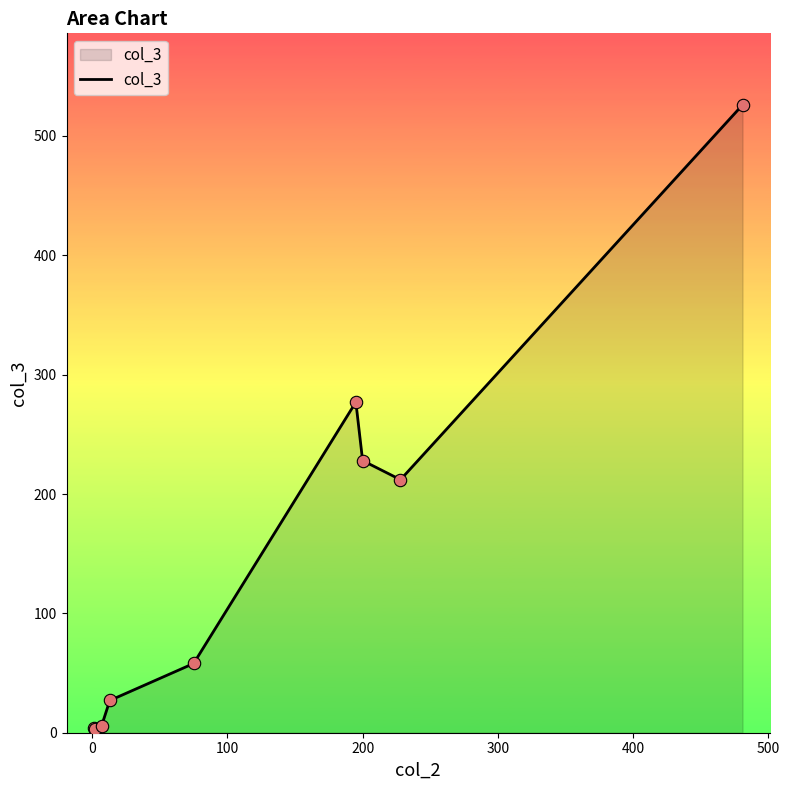

What is the greatest value displayed?

526